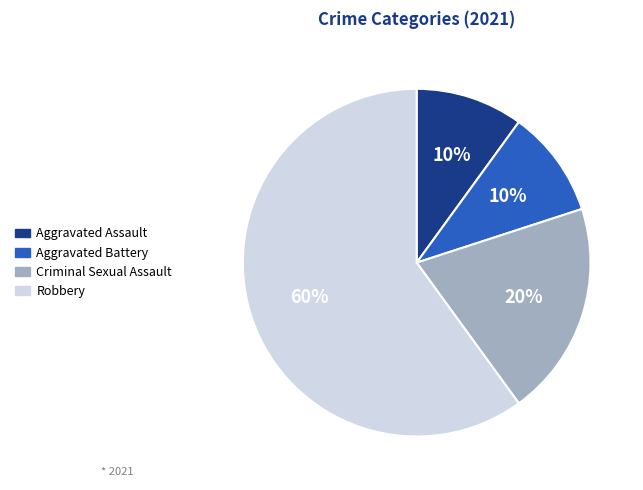

To the nearest percent, what percentage of the pie is Aggravated Battery?

10%